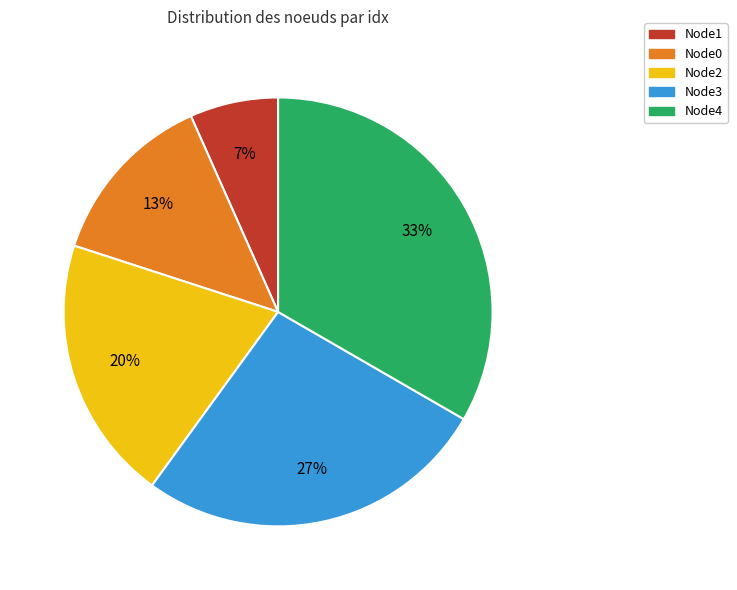

Rank the categories by value from lowest to highest.

Node1, Node0, Node2, Node3, Node4